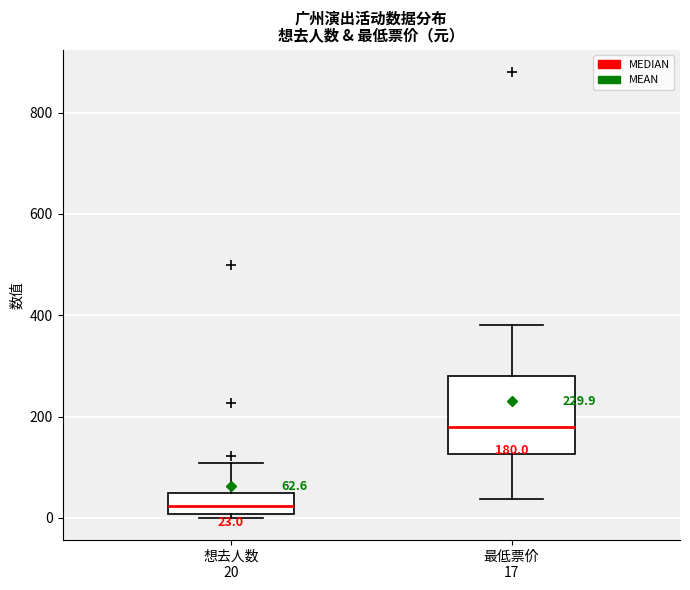

Comparing the boxes themselves (not the whiskers), which one is the tallest?

最低票价 17